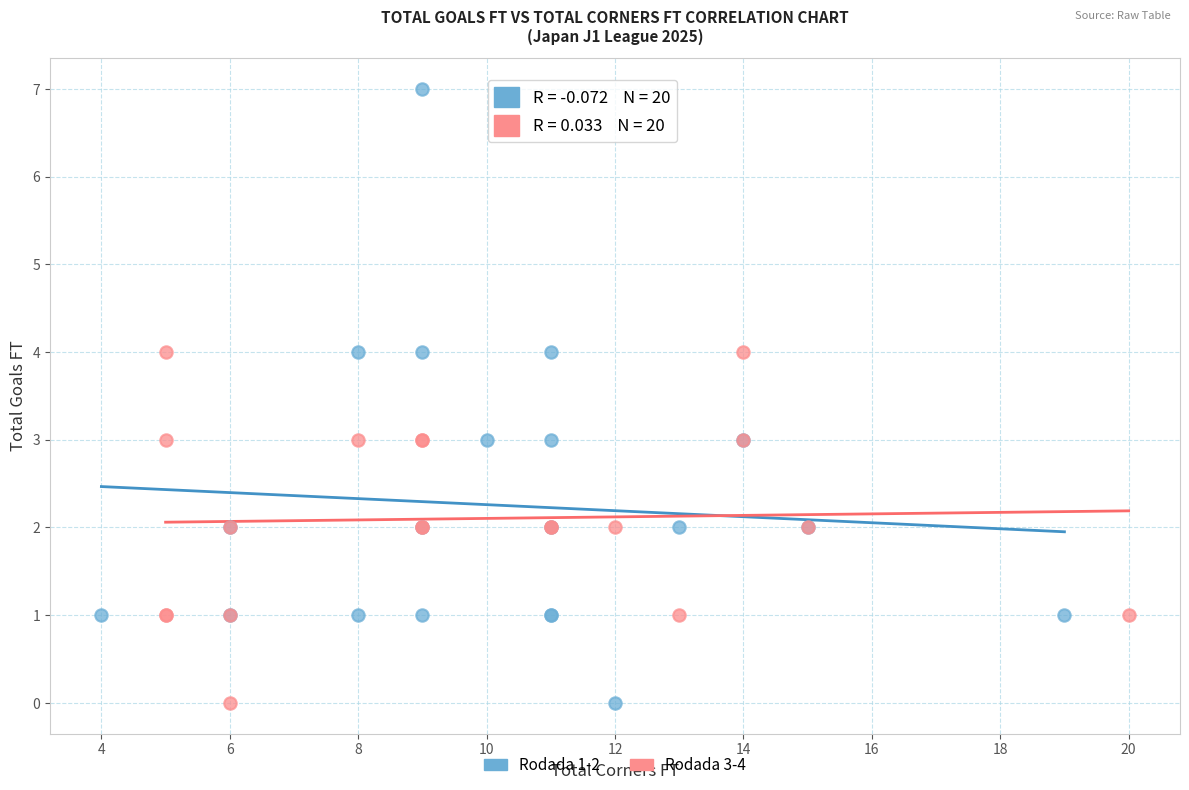

Which series reaches the maximum Y coordinate?

Rodada 1-2